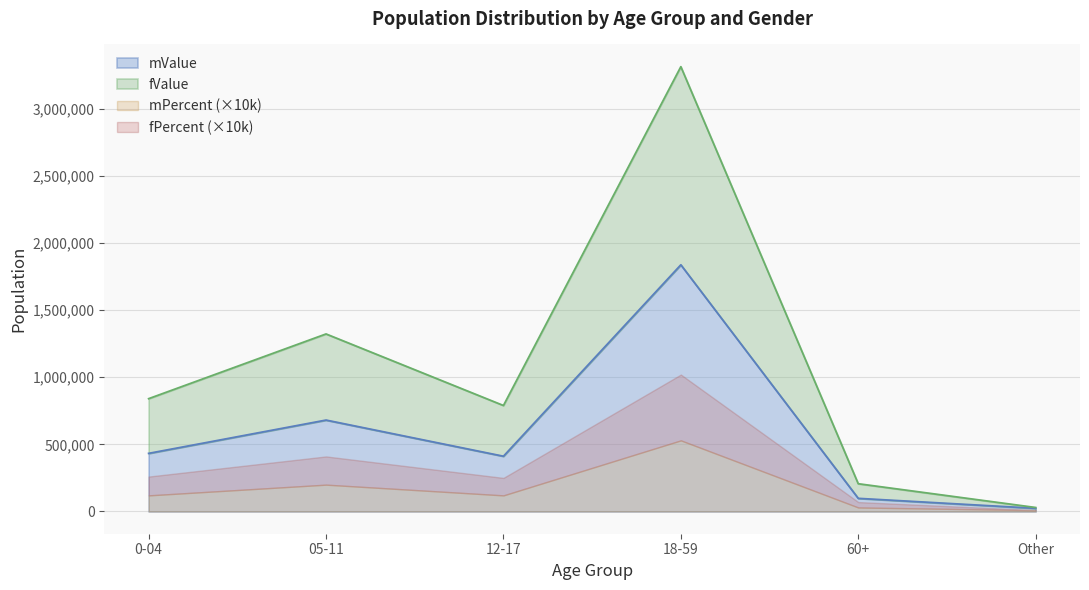

Where is mValue nearest to the value 930741?

05-11